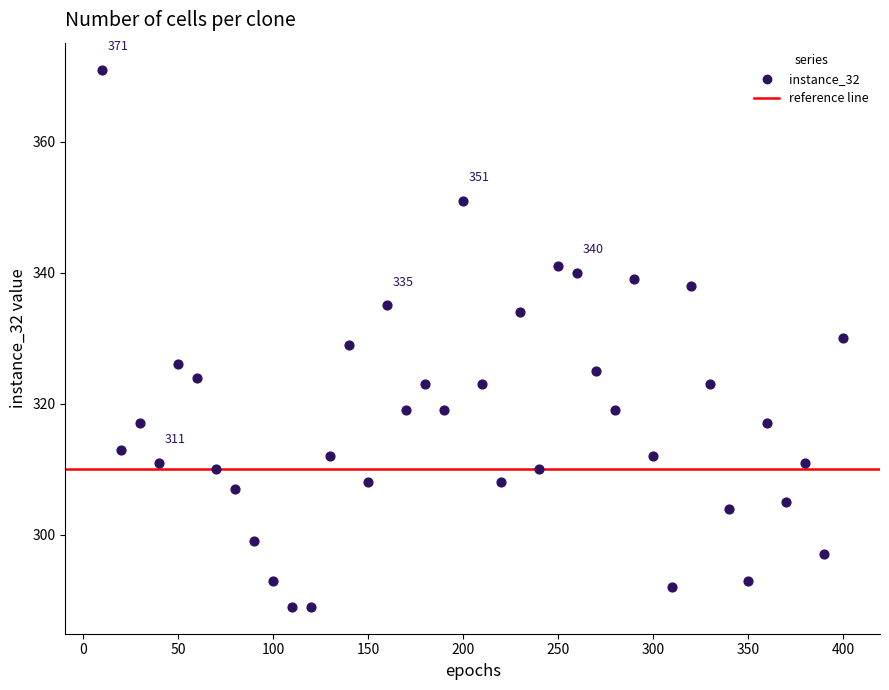

What is the range of Y values (max minus min)?

82